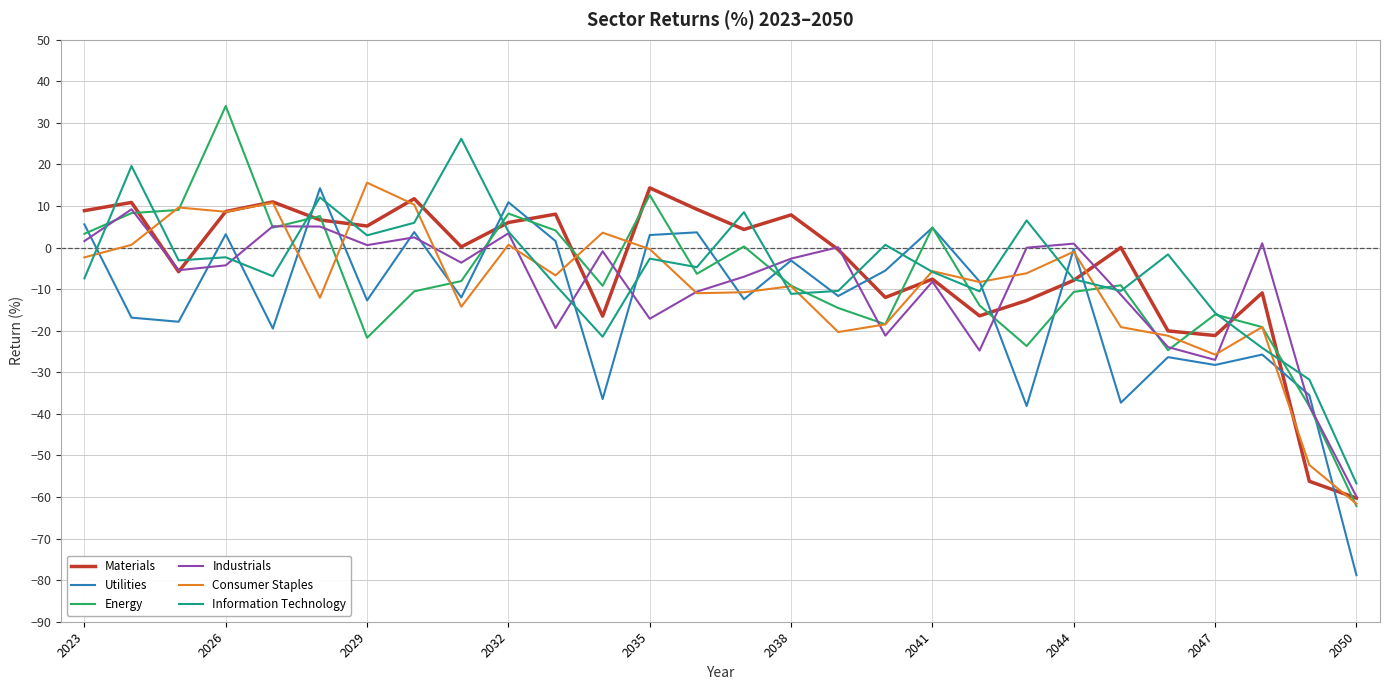

What is the smallest value displayed?

-78.8